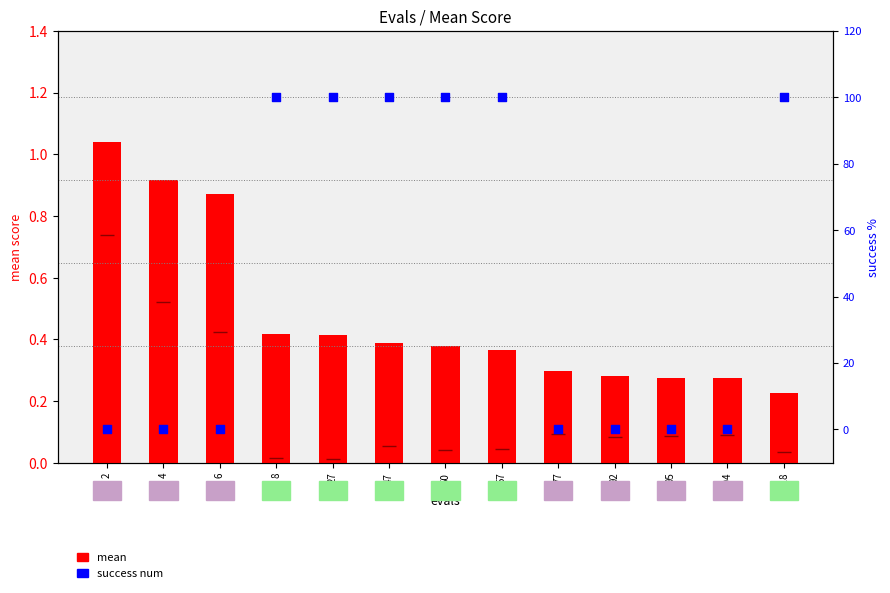

What is the total value across all series at 77?

0.3